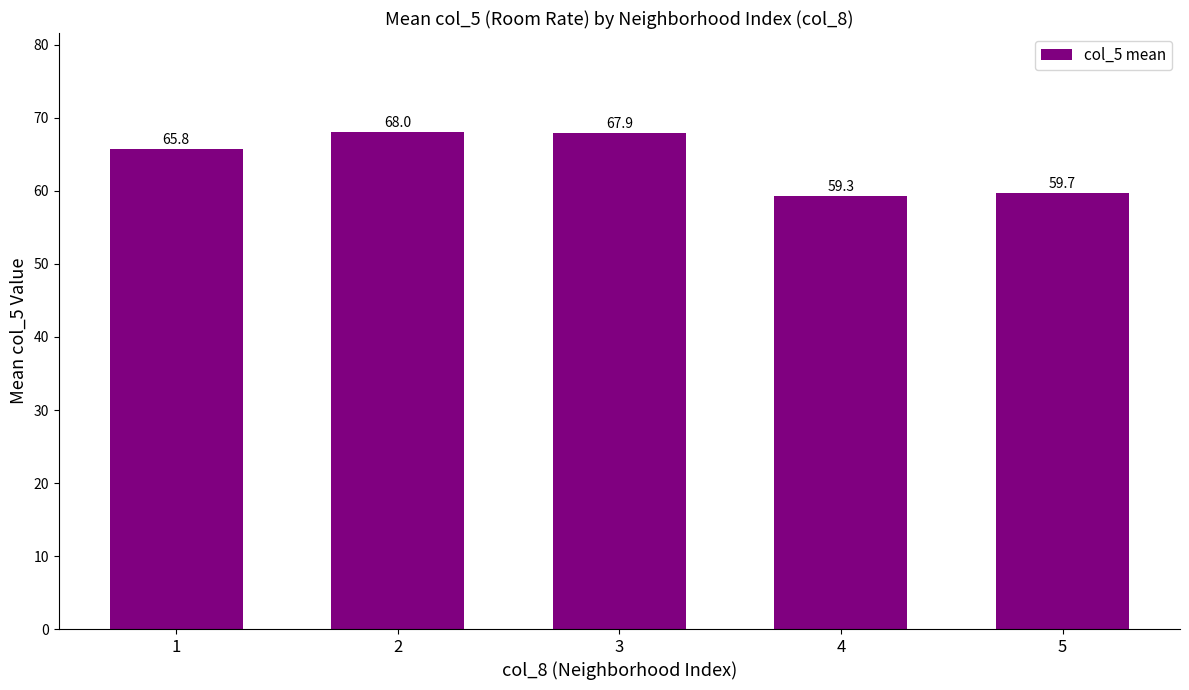

What is the change in value from 2 to 5?

-8.3